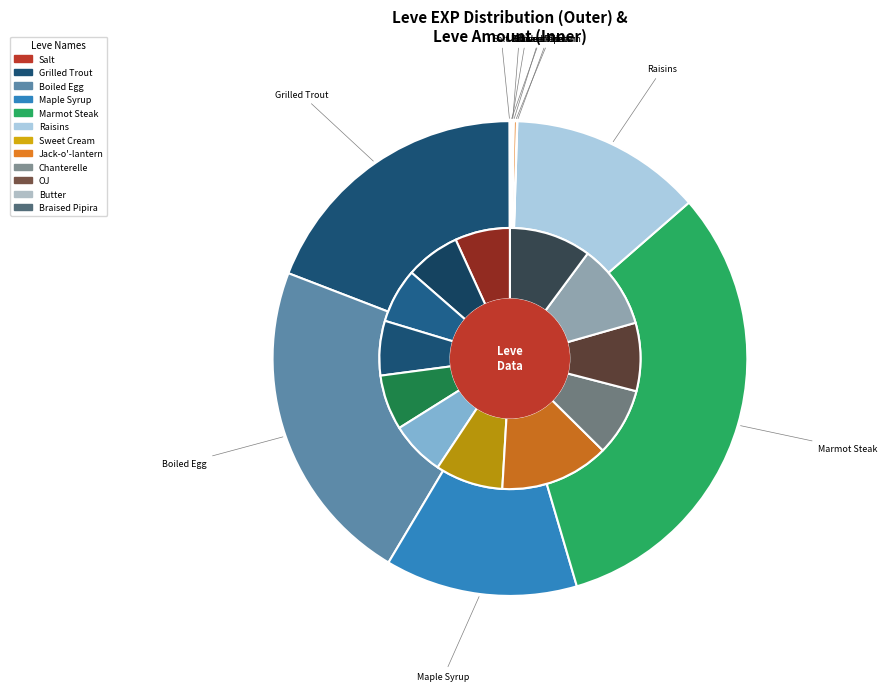

Is Pork Is a Salty Food the majority of the pie?

No